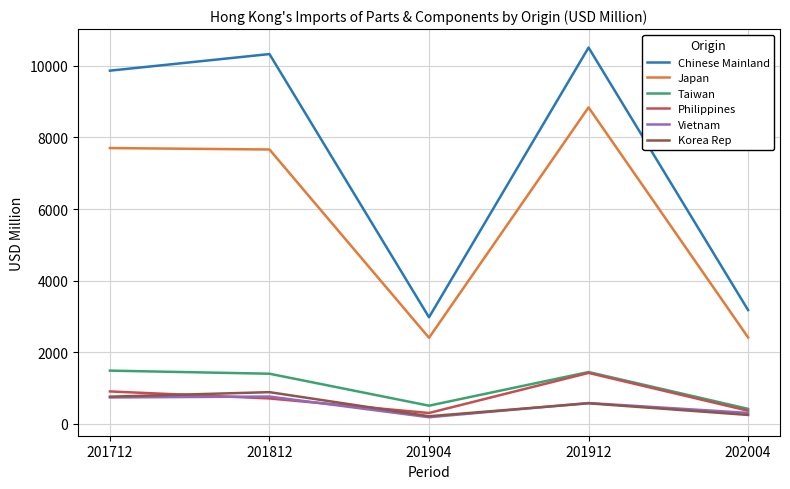

Where is the first local minimum for Taiwan?

201904